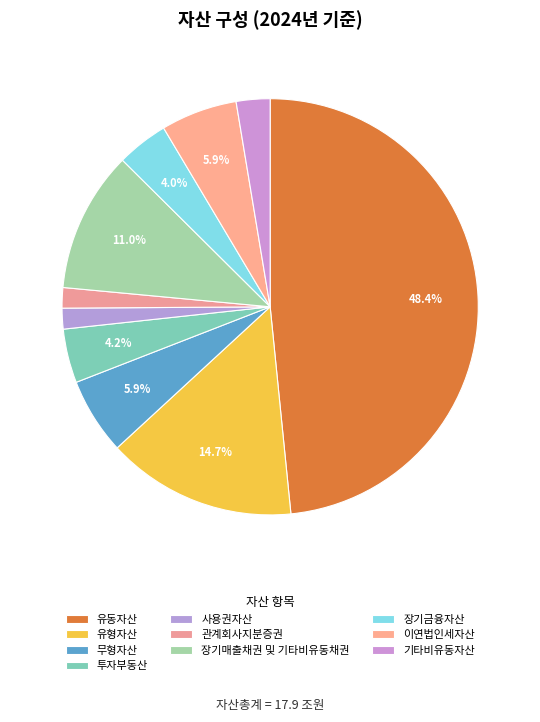

Which slice is the largest?

유동자산